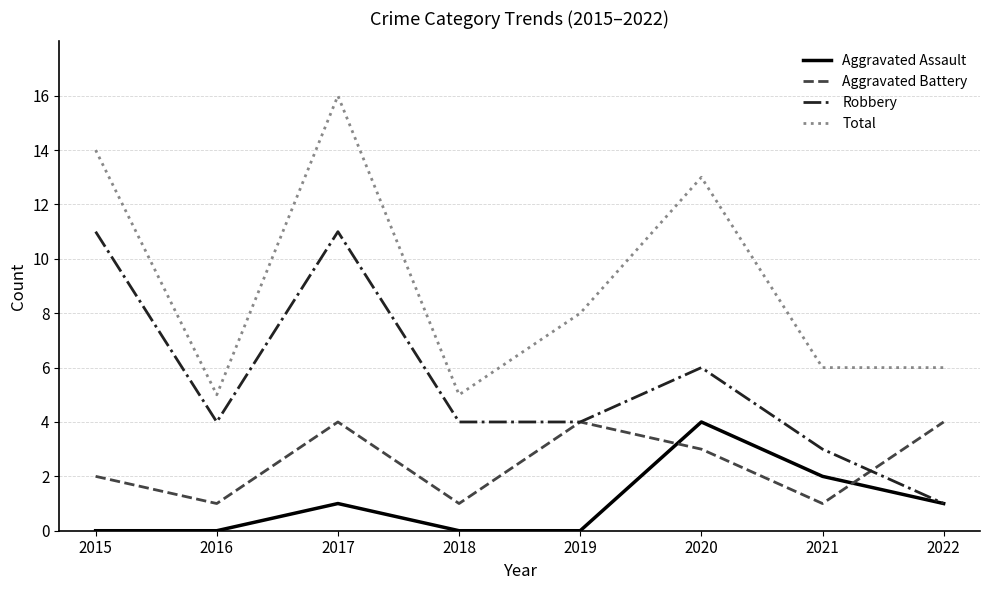

Read the Robbery value at 2018.

4